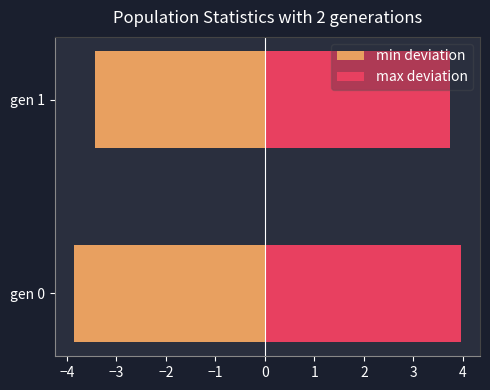

What is the sum of all min deviation values?

-7.3